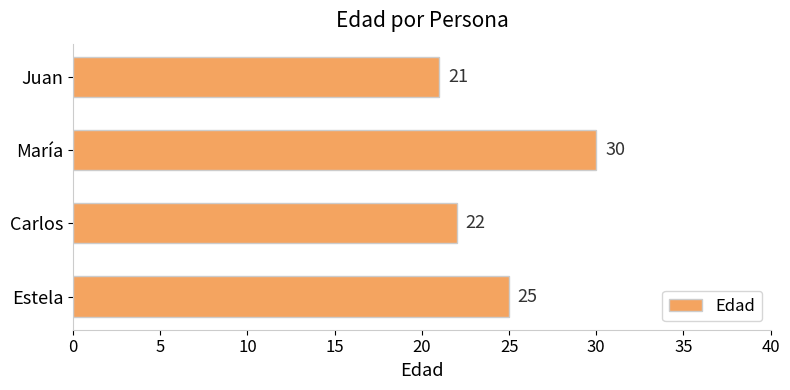

What is the difference between the maximum and minimum values?

9